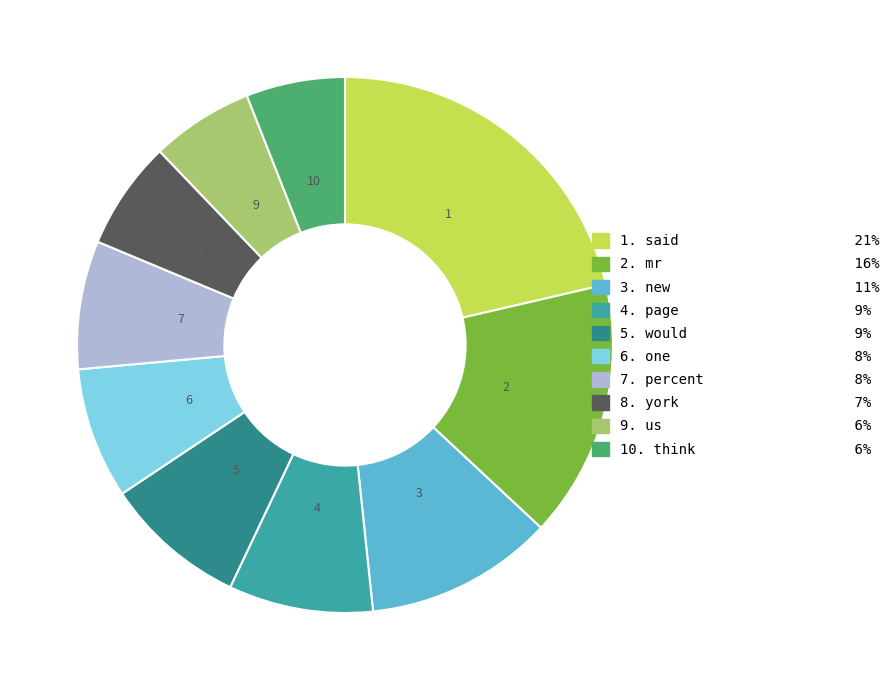

Is there any slice that represents more than half of the pie?

No